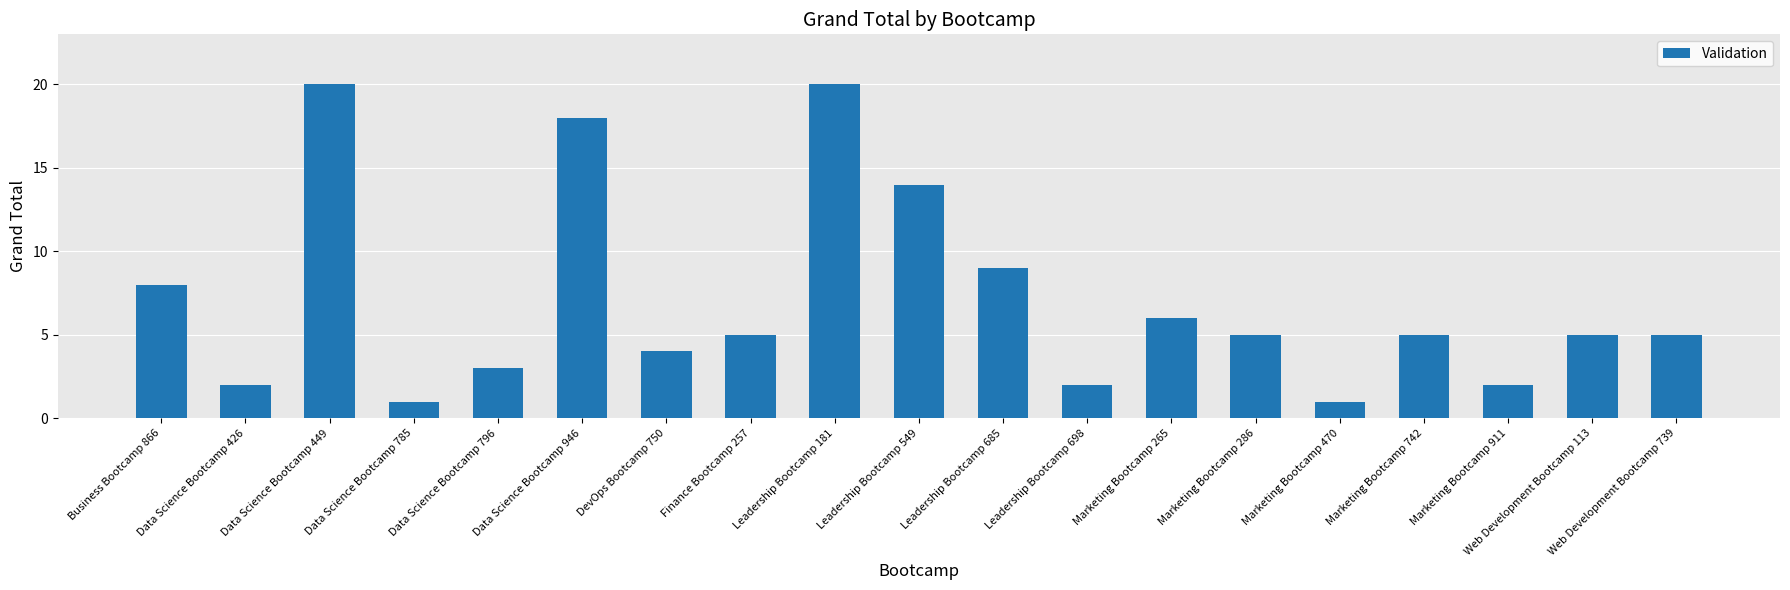

Which has a higher value, Leadership Bootcamp 181 or Data Science Bootcamp 946?

Leadership Bootcamp 181